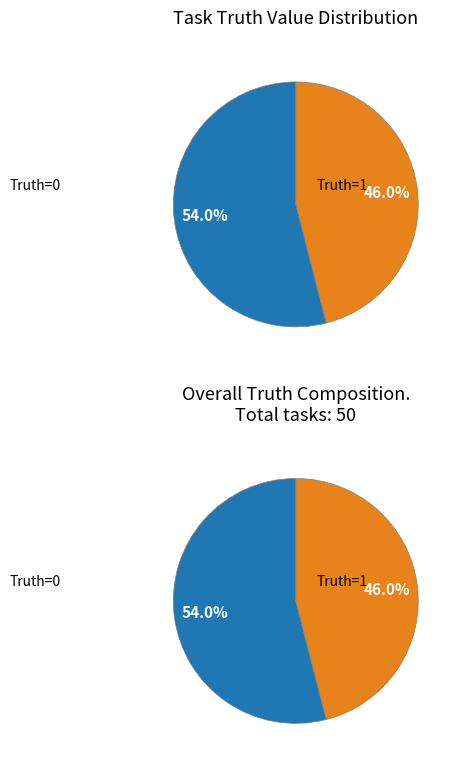

How many segments does this pie chart have?

2